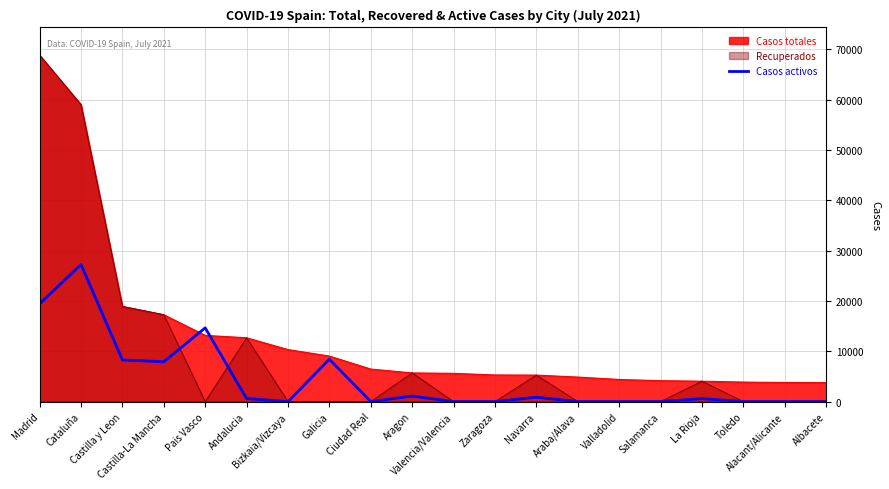

The chart shows a value of -13802 at Bizkaia/Vizcaya. True or false?

False